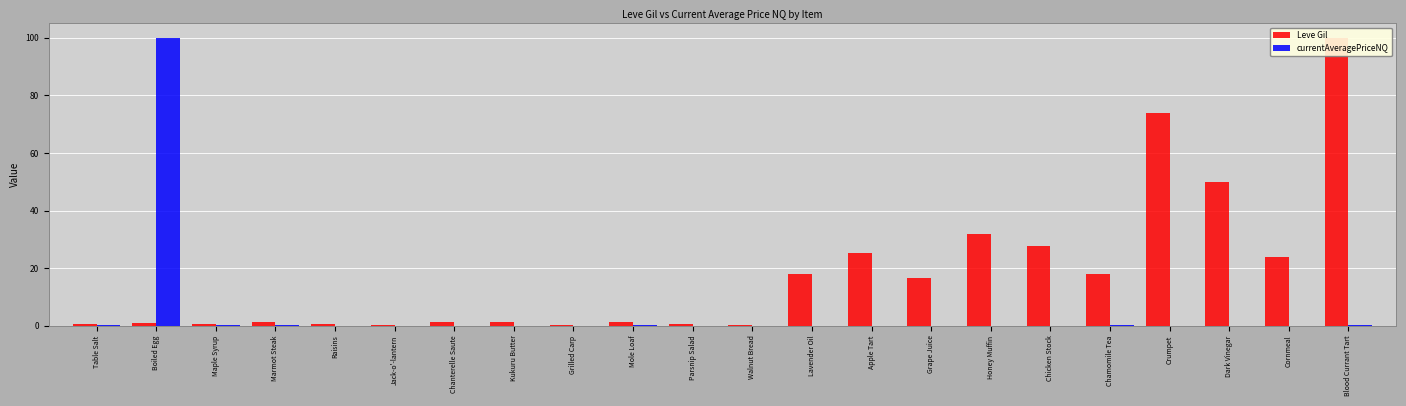

Is it true that currentAveragePriceNQ equals 0.0 at Chanterelle Saute?

False